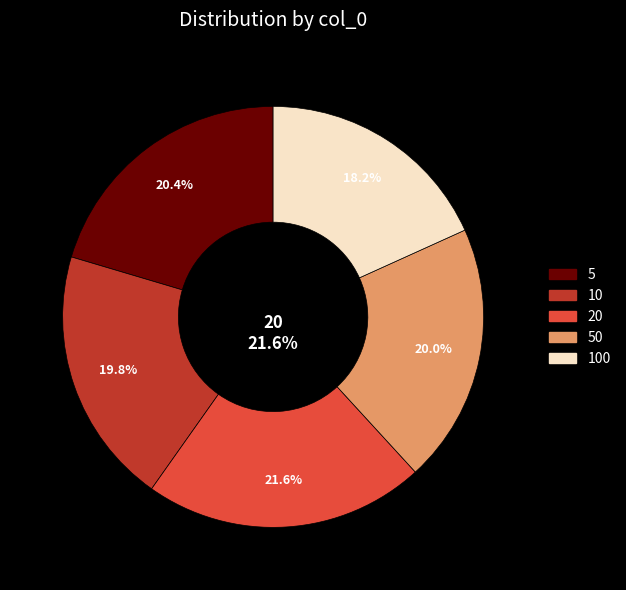

Is it true that 10 is 20% of the pie?

True